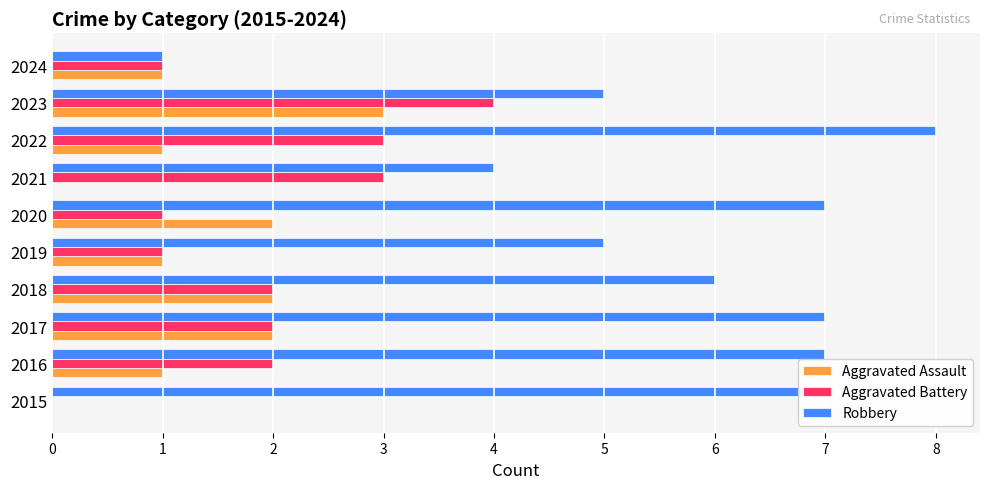

What is the maximum value for Aggravated Battery?

4